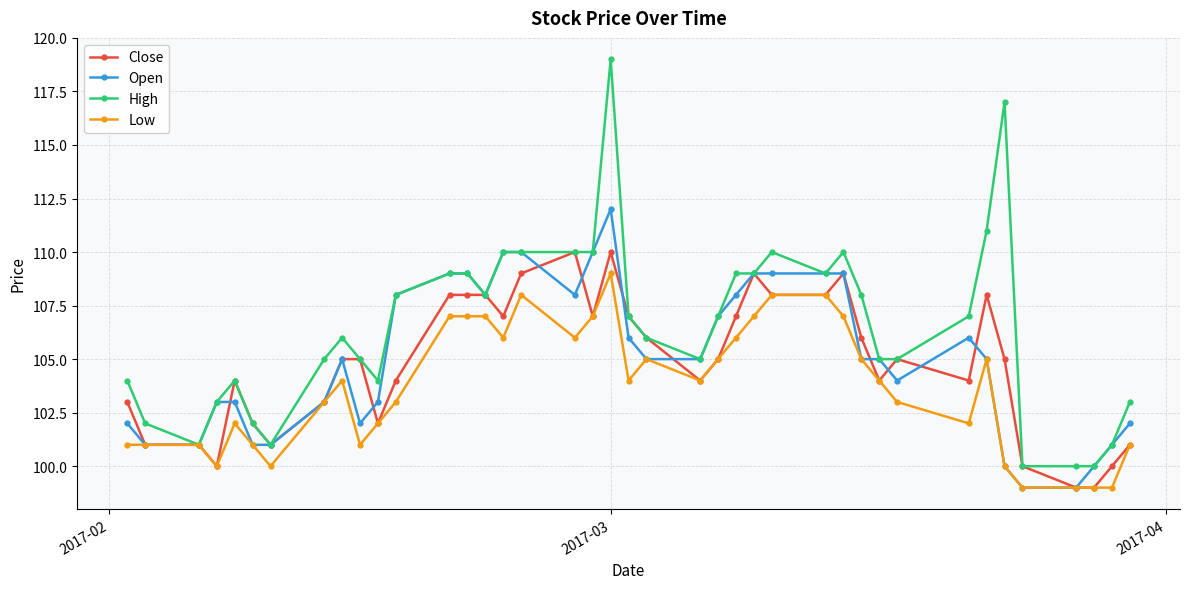

What is the lowest value of the High series?

100